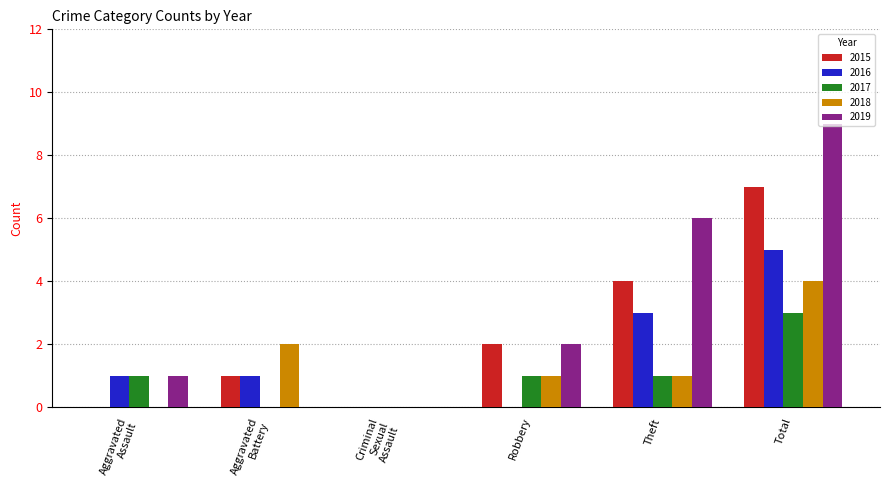

What is the sum of all 2016 values?

10